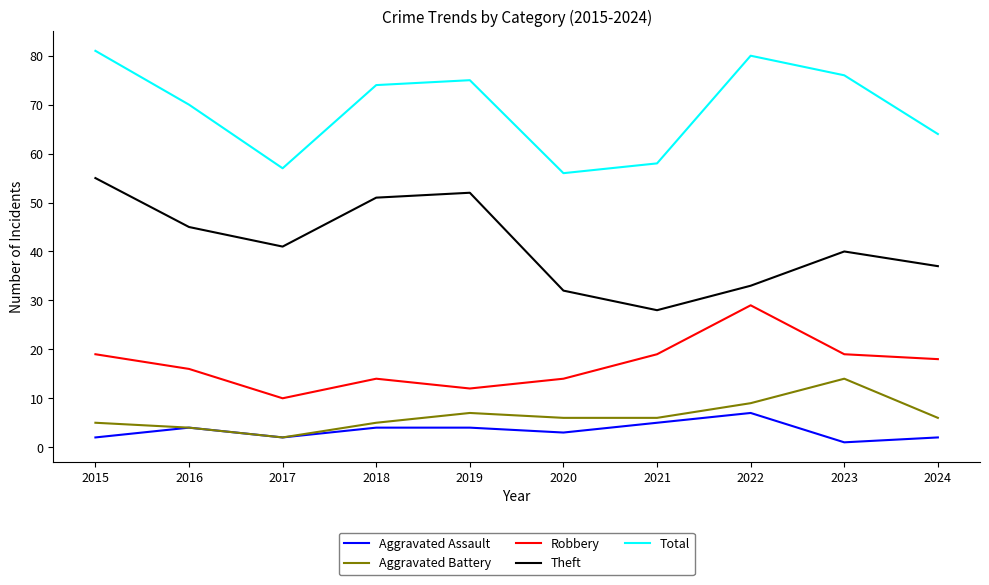

Rank the series at 2021 from highest to lowest value.

Total, Theft, Robbery, Aggravated Battery, Aggravated Assault